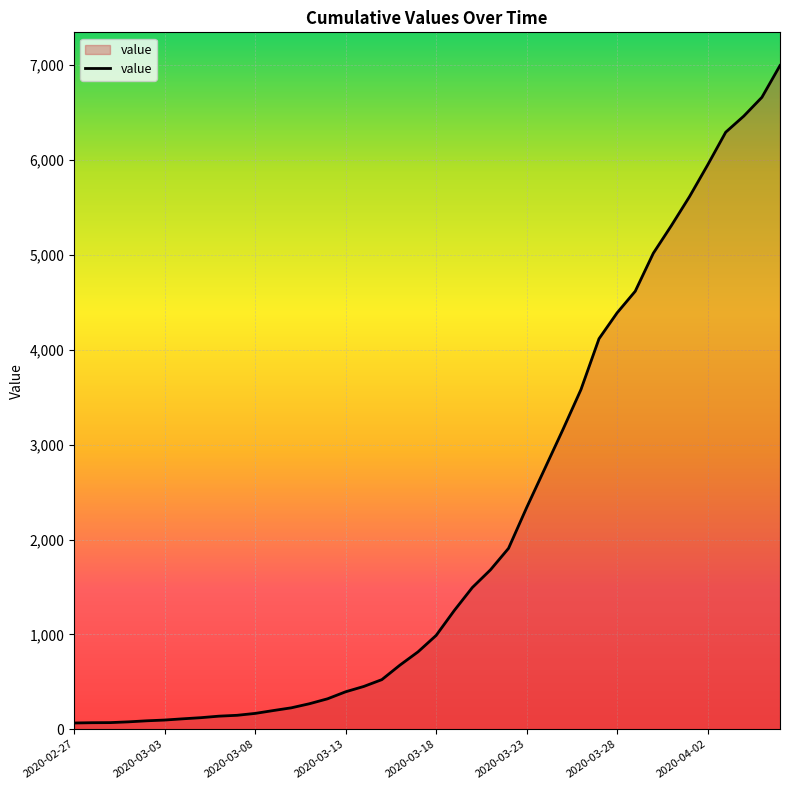

What is the difference between the maximum and minimum values?

6931